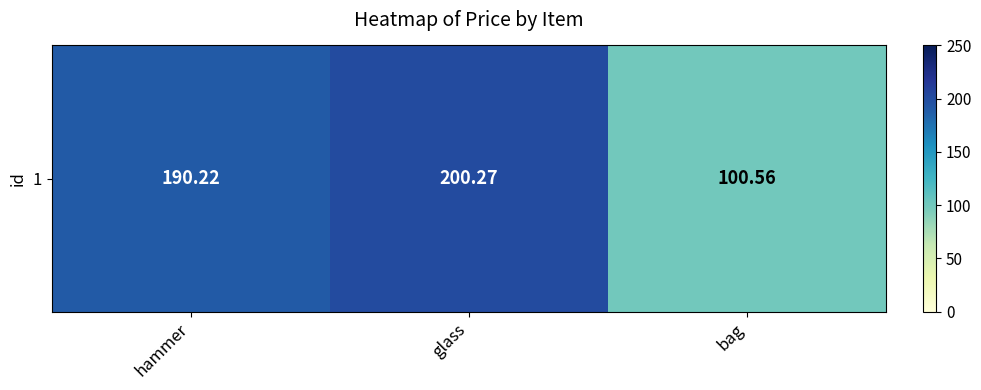

Reading left to right, transcribe all the data shown in this chart.

190.2	200.3	100.6